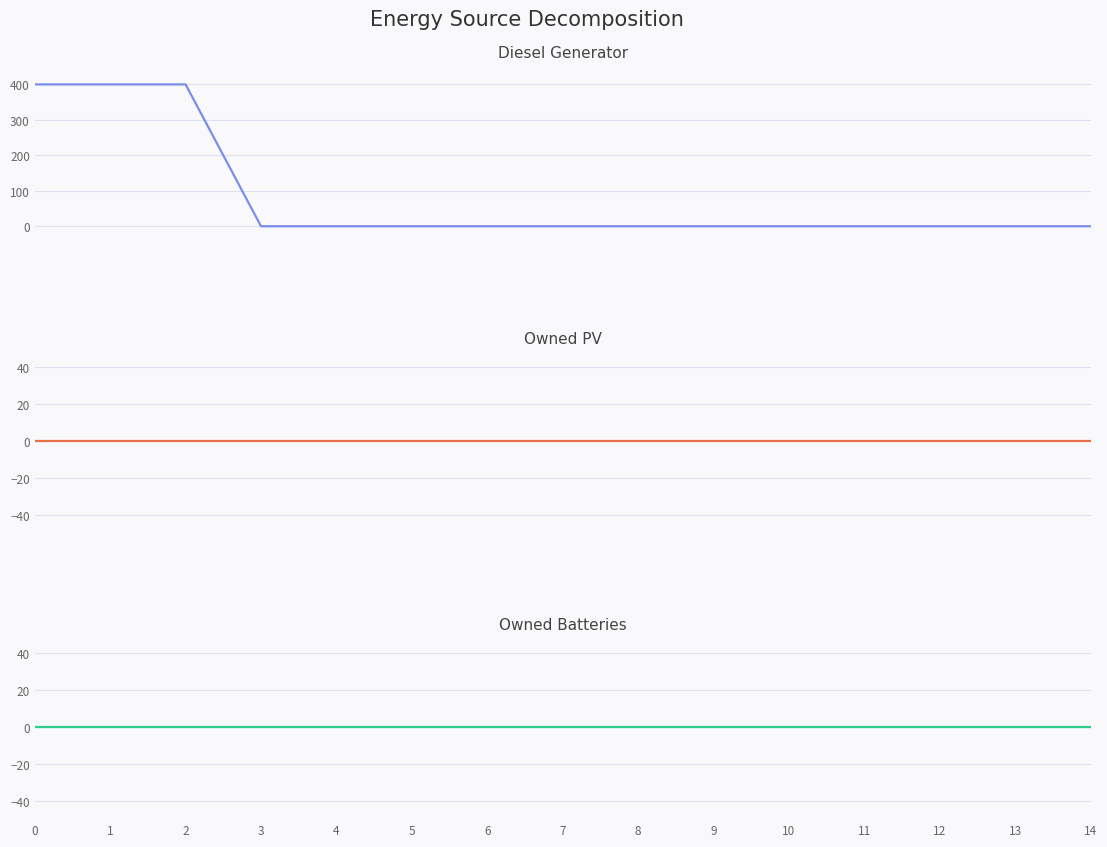

Does the chart display data point markers on the line(s)?

No